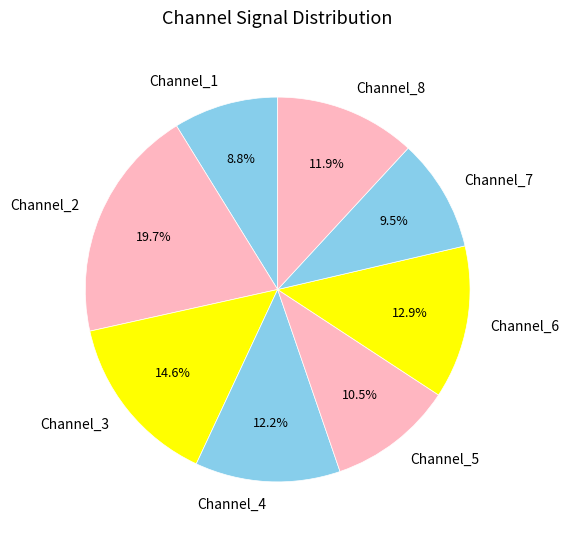

The Channel_5 slice represents 17% of the pie. True or false?

False